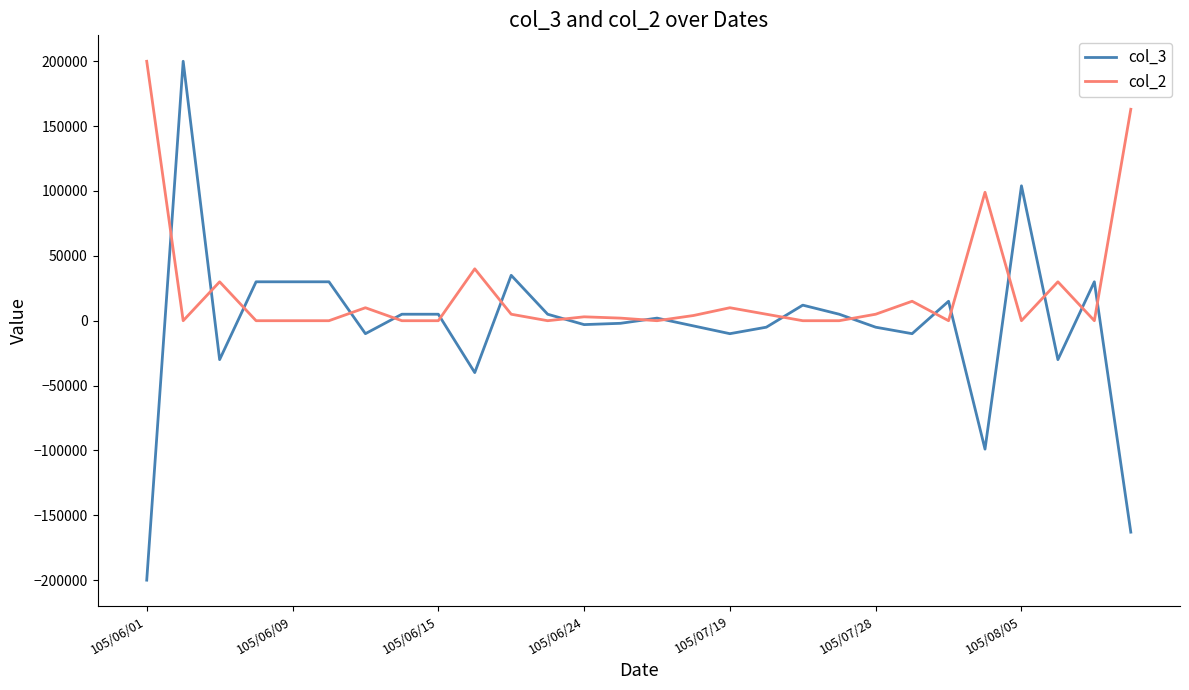

What is the smallest value displayed?

-200000